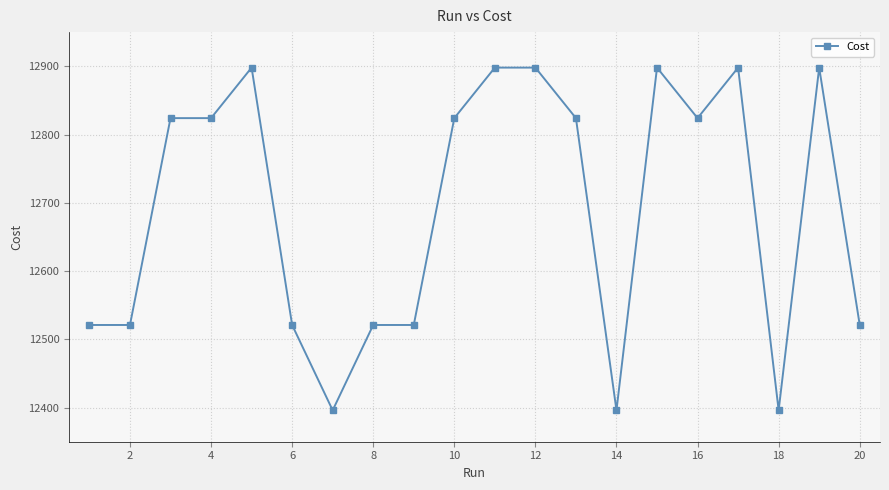

What is the value of the 19th point from the left?

12898.0